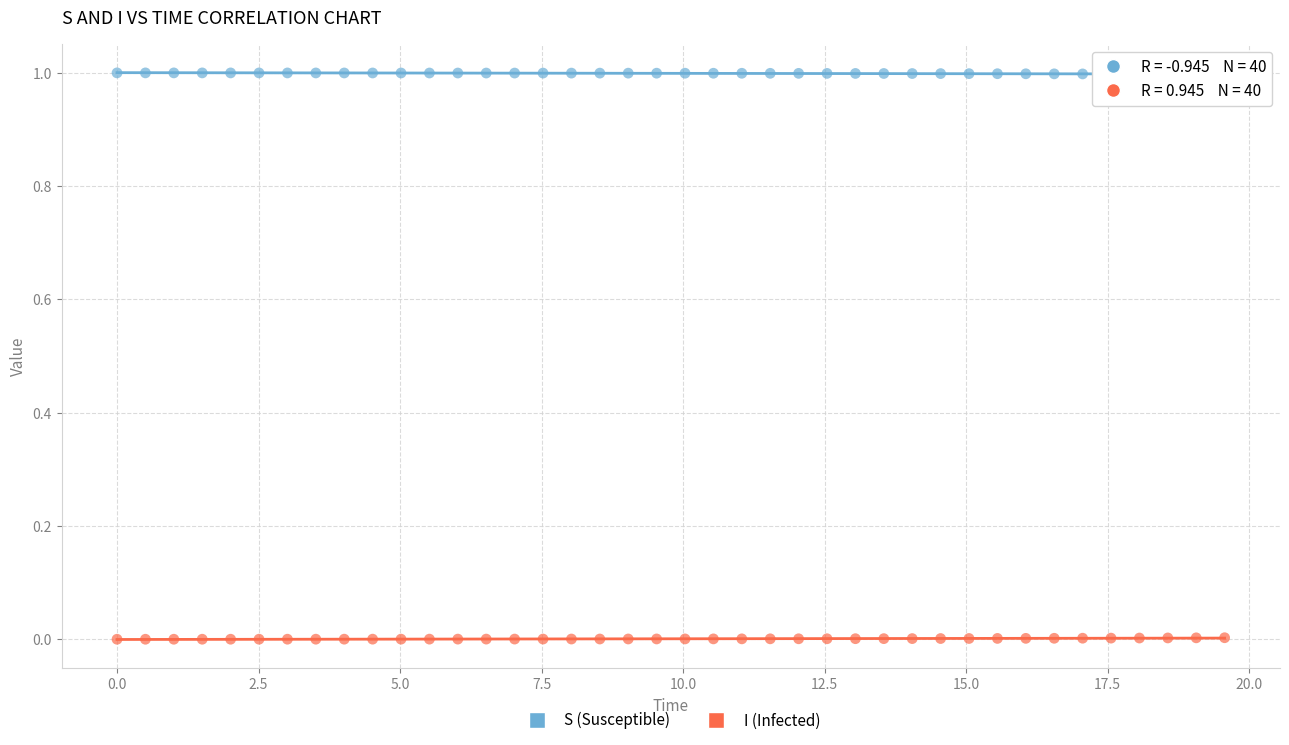

What are all the series names shown in the legend?

S (Susceptible), I (Infected)